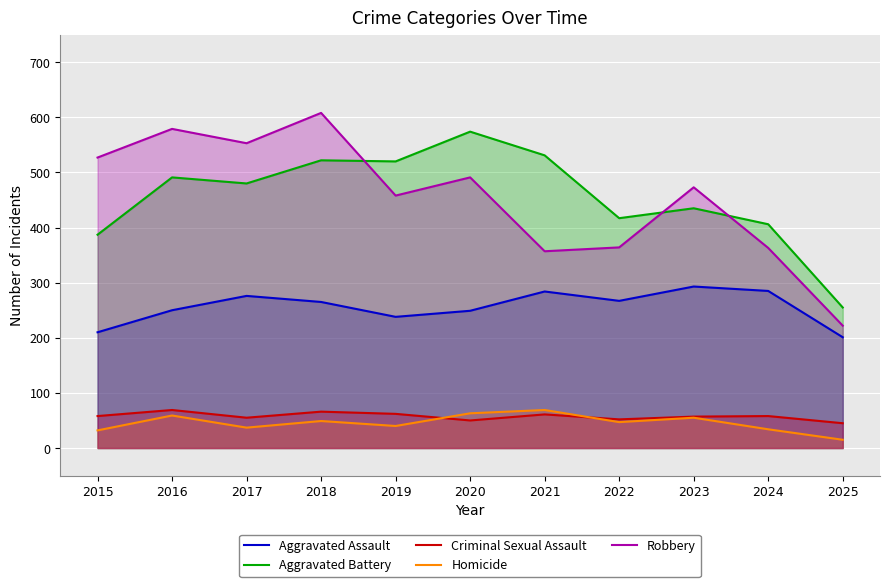

At how many categories does at least one series exceed 461?

8